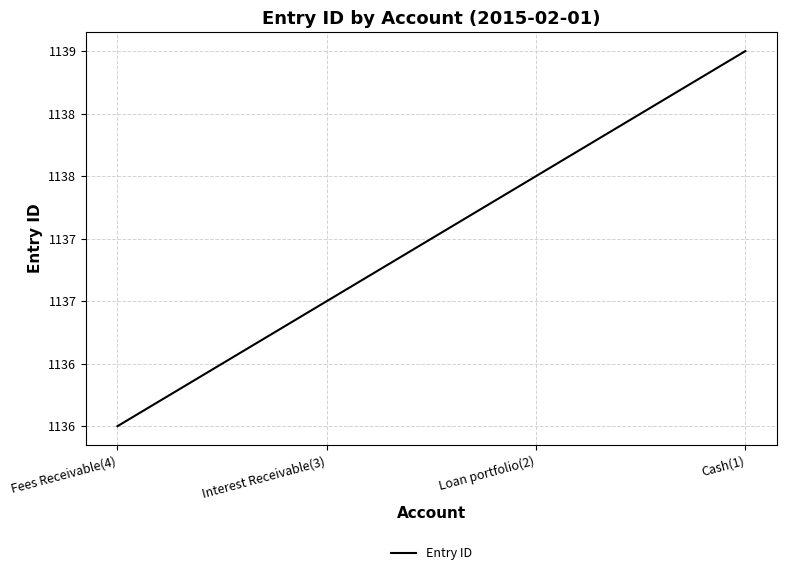

Which has a higher value, Cash(1) or Fees Receivable(4)?

Cash(1)